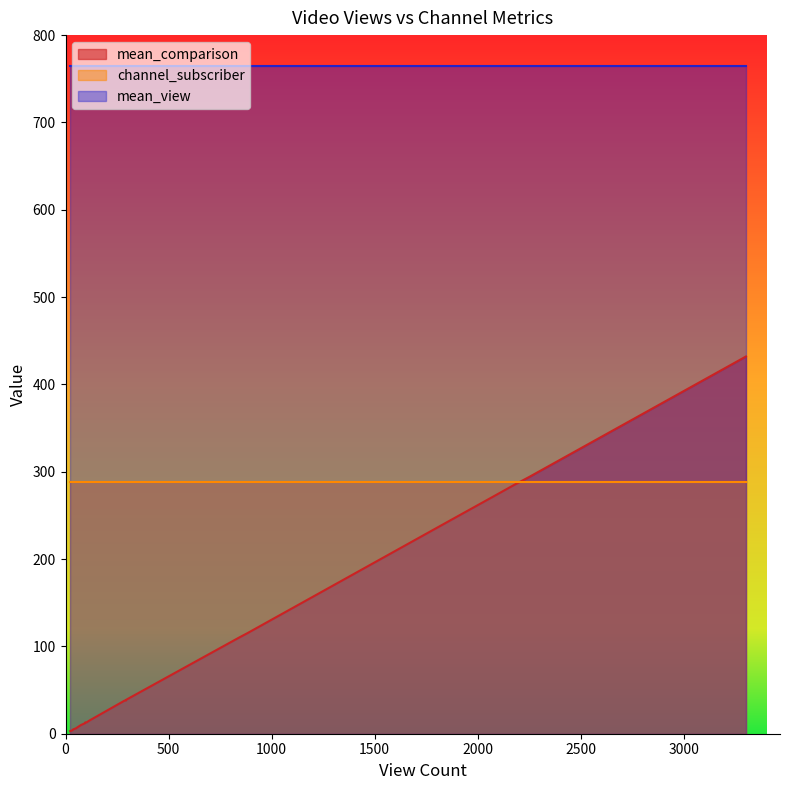

List the series in order of their peak value, lowest first.

channel_subscriber, mean_comparison, mean_view